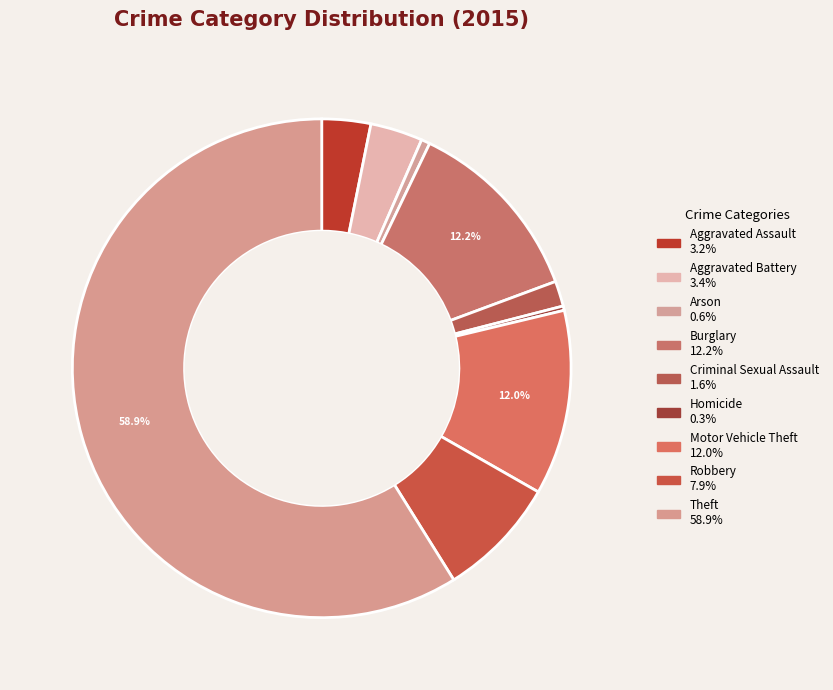

What percentage is the Aggravated Battery slice, to the nearest percent?

3%